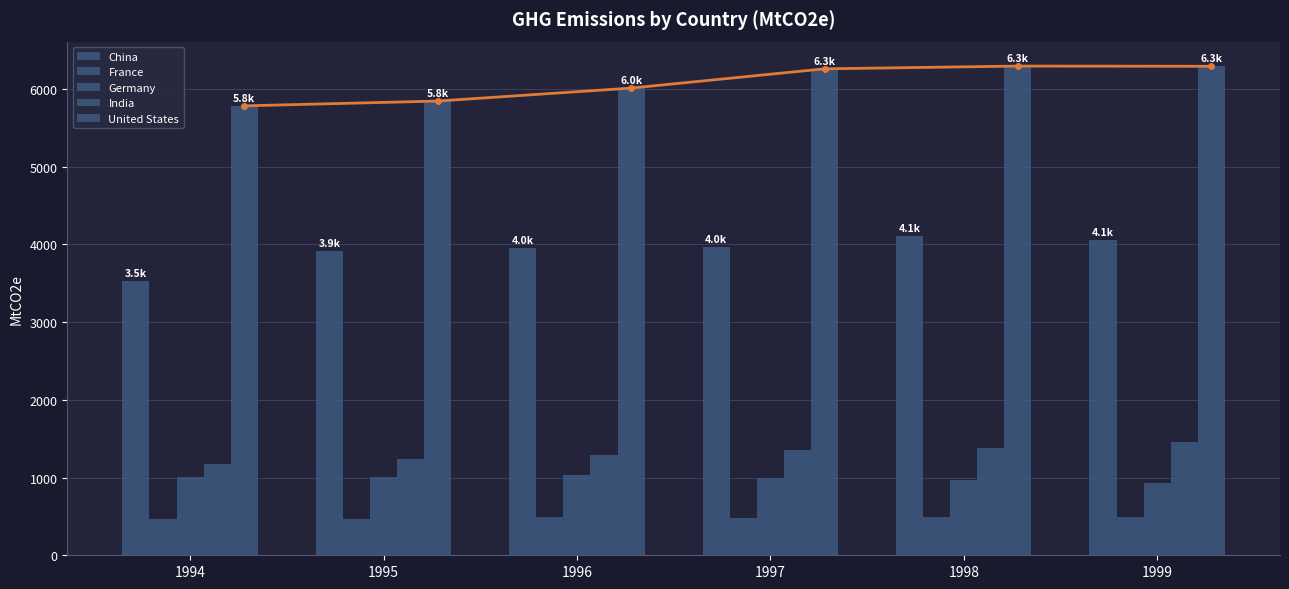

At which category does the chart reach its minimum across all series?

1994